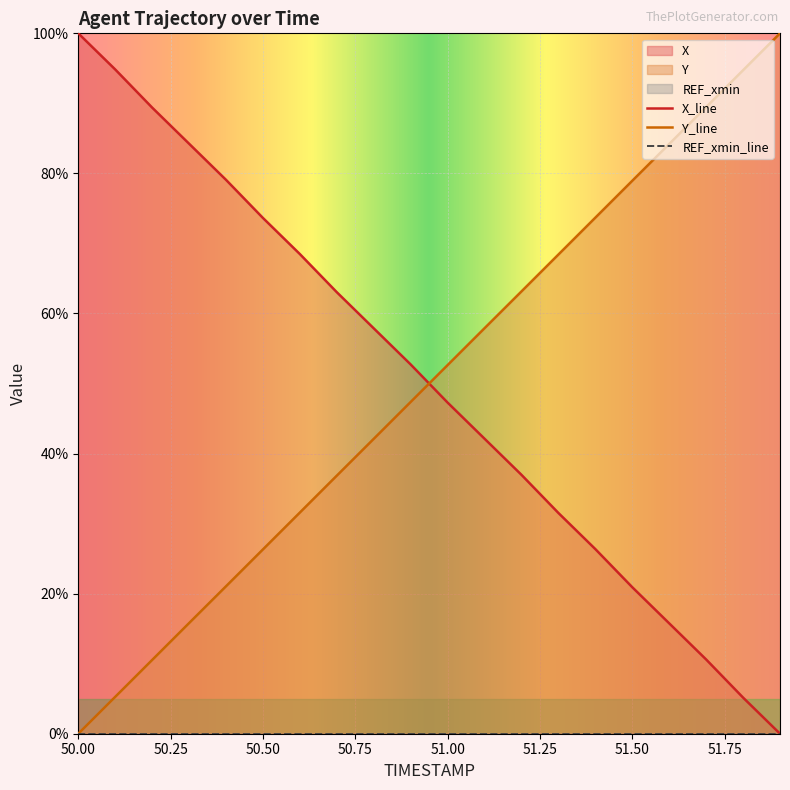

Which series has the widest spread of values?

X